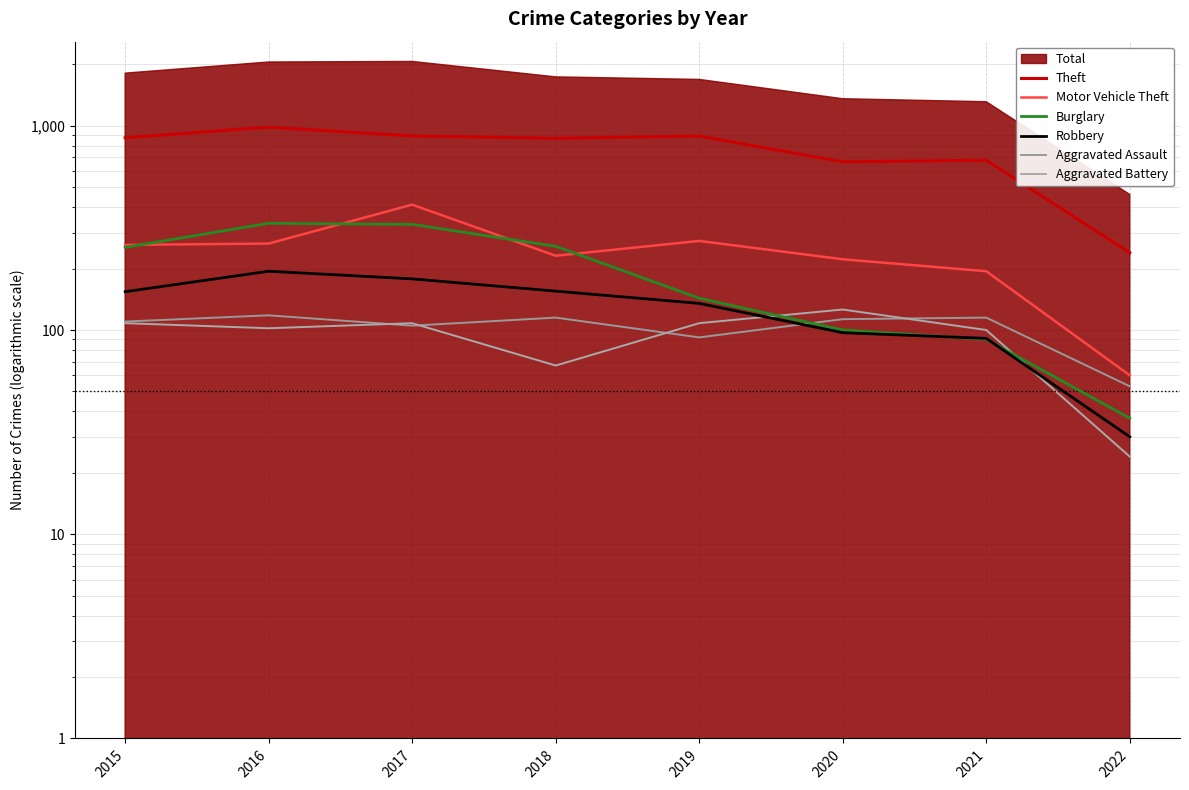

What is the value of the Burglary point at the 7th from the left?

90